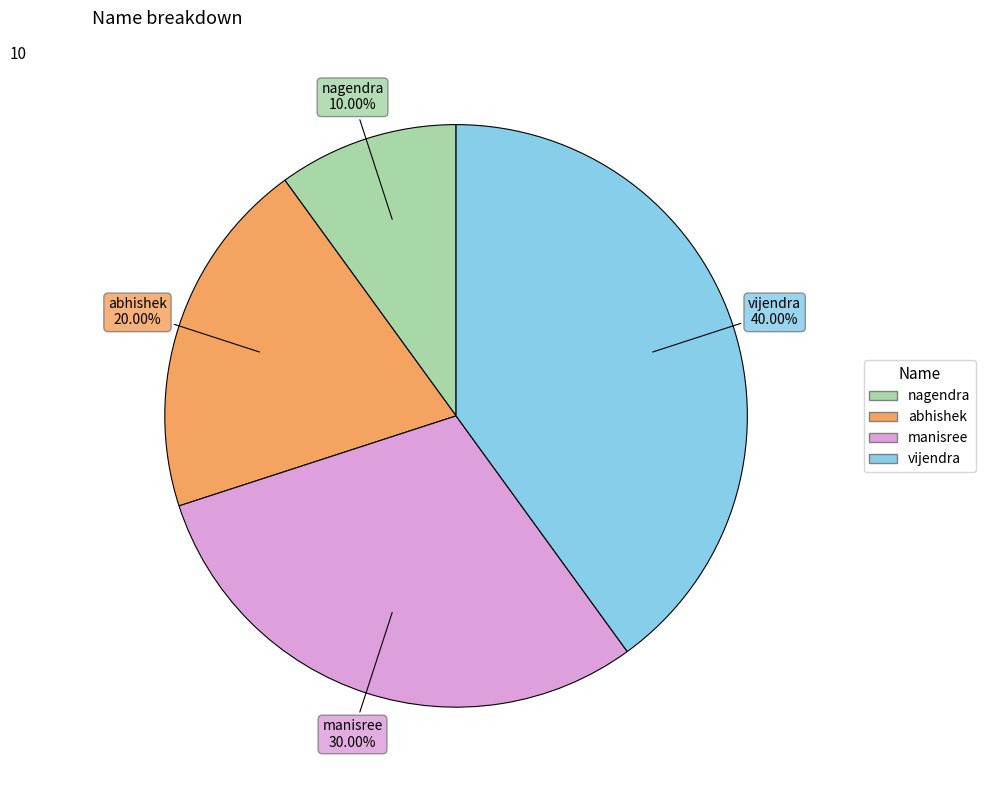

Which has a higher value, nagendra or abhishek?

abhishek